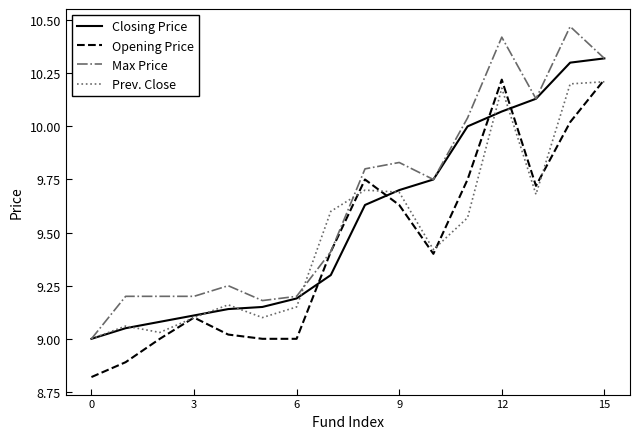

How many series are shown in this chart?

4